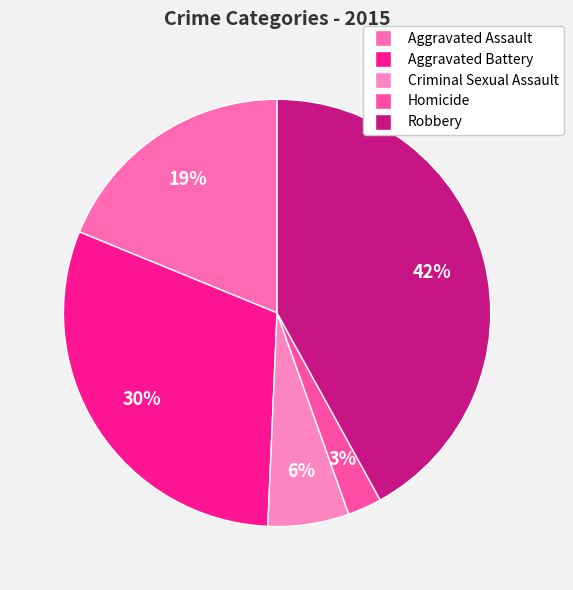

Which slice is the smallest?

Homicide